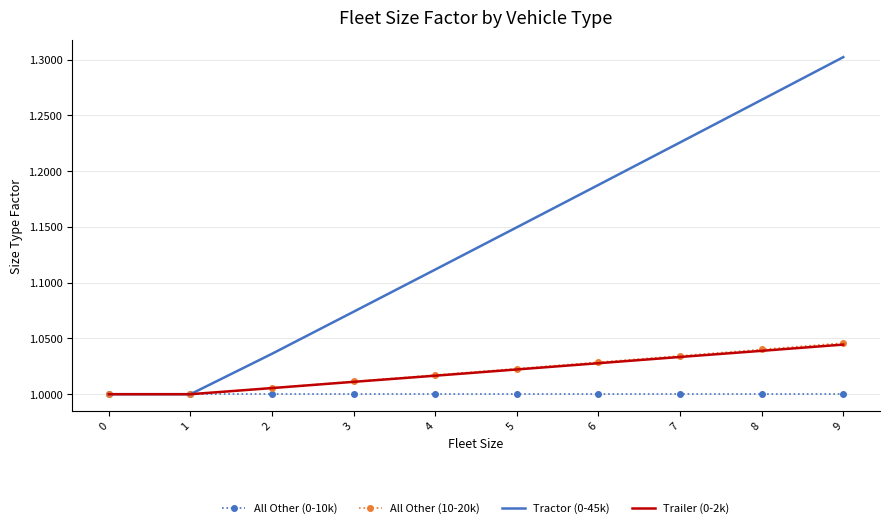

True or false: All Other (0-10k) has a value of 1.0 at 3.

True